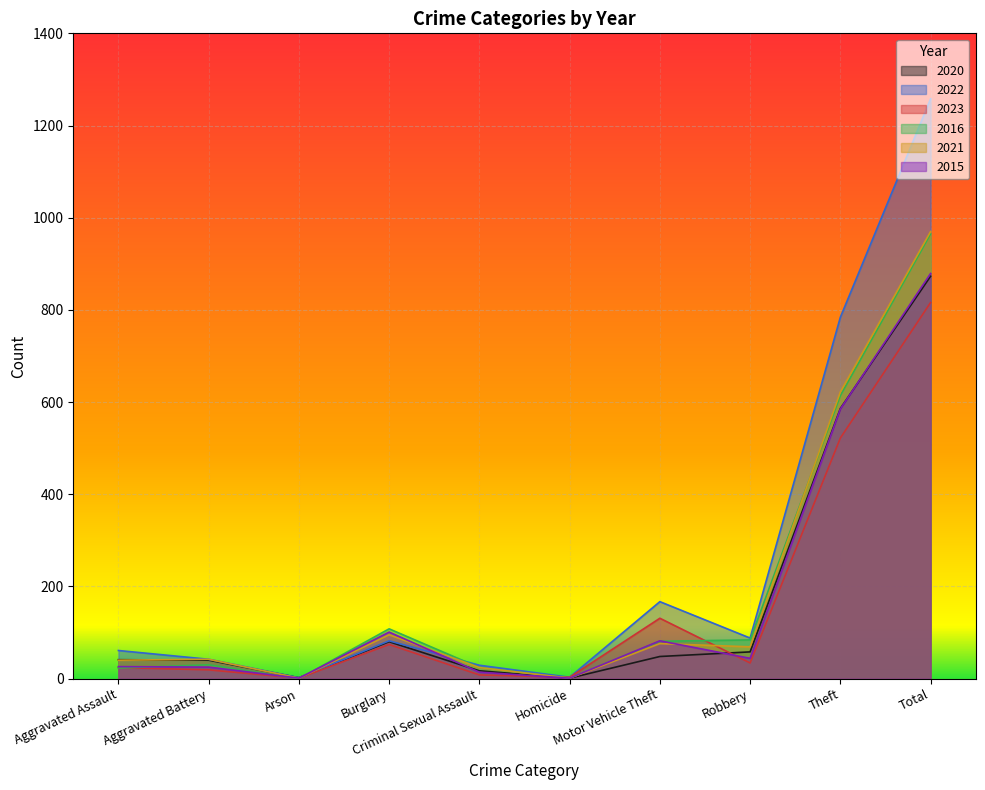

The value of 2021 at Aggravated Assault is 40. True or false?

True